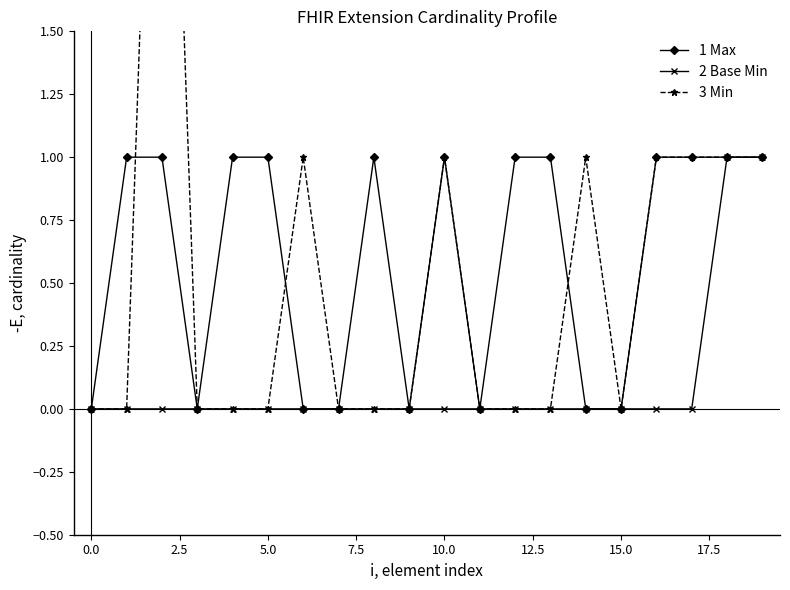

The value of Max at 17.5 is 1. True or false?

False